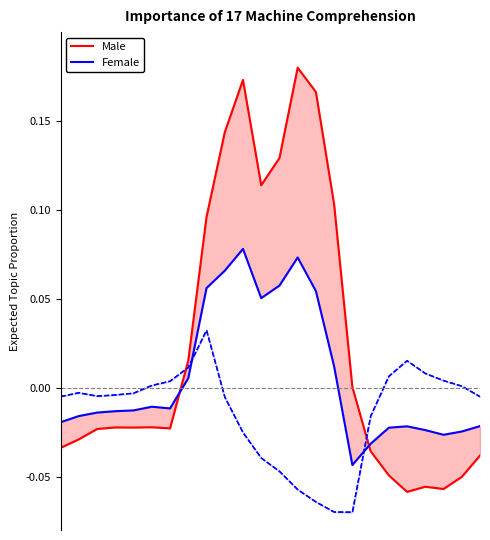

Which series has the largest total across all categories?

Male